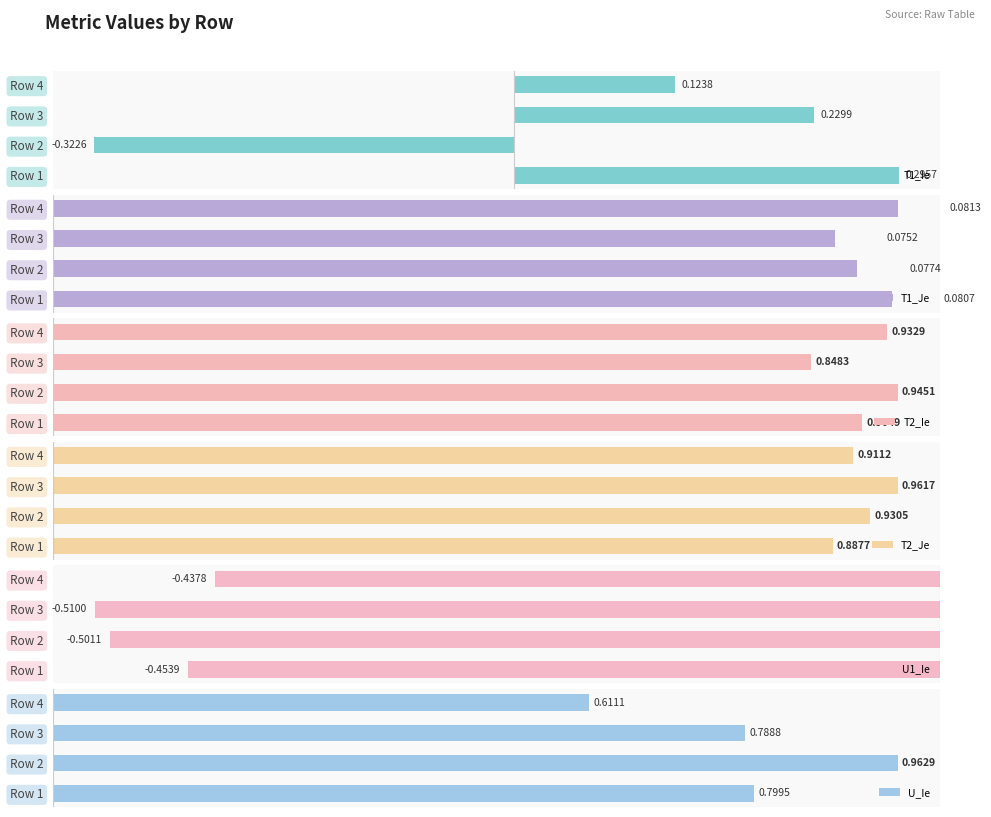

How many distinct data groups are displayed?

6